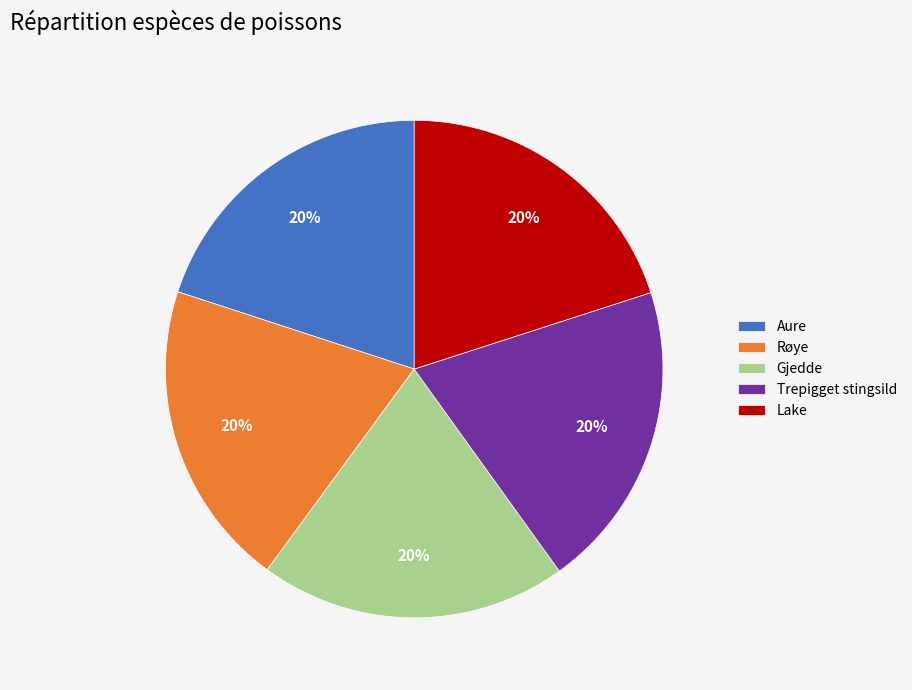

What percentage is the Trepigget stingsild slice, to the nearest percent?

20%